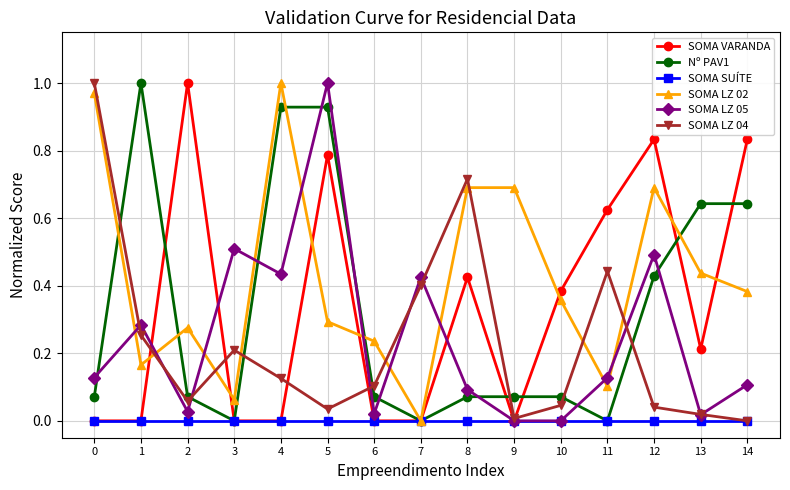

Between 8 and 11, which series saw the biggest shift?

SOMA LZ 02